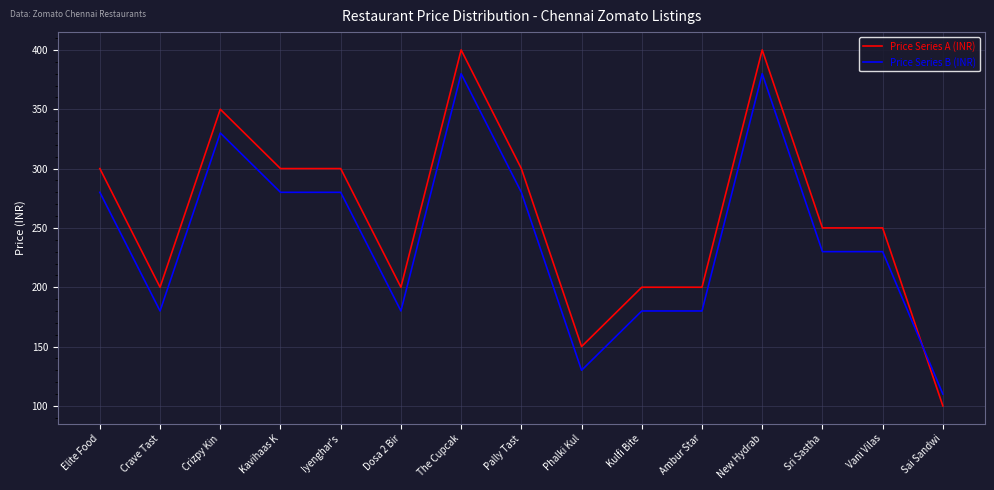

What is the minimum value shown in the chart?

100